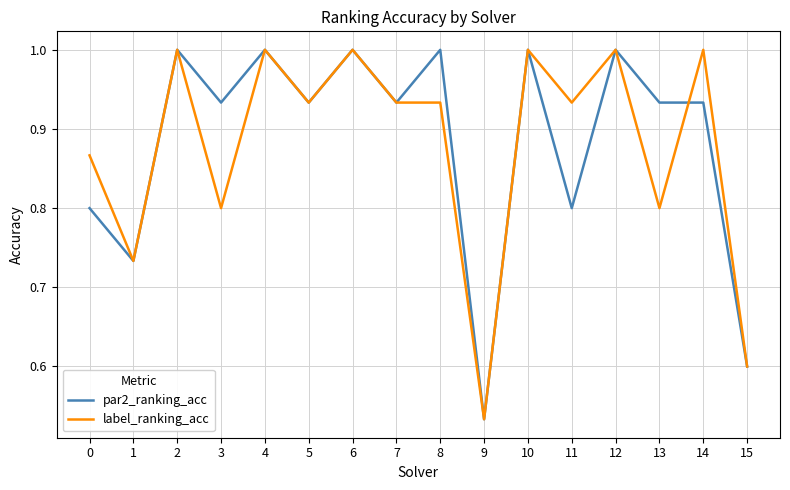

What is the greatest value displayed?

1.0